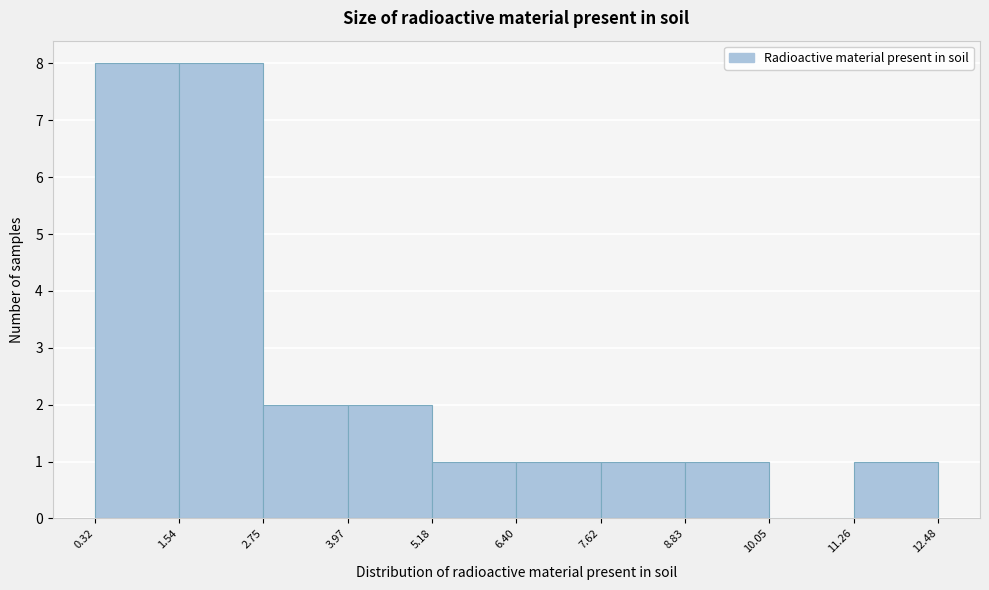

Reading left to right, transcribe this chart: for each bar, give the range it covers on the x-axis and its height. The values are not printed on the chart, so give them approximately, as read against the axis.

0.32 to 1.54: 8
1.54 to 2.75: 8
2.75 to 3.97: 2
3.97 to 5.18: 2
5.18 to 6.40: 1
6.40 to 7.62: 1
7.62 to 8.83: 1
8.83 to 10.05: 1
10.05 to 11.26: 0
11.26 to 12.48: 1